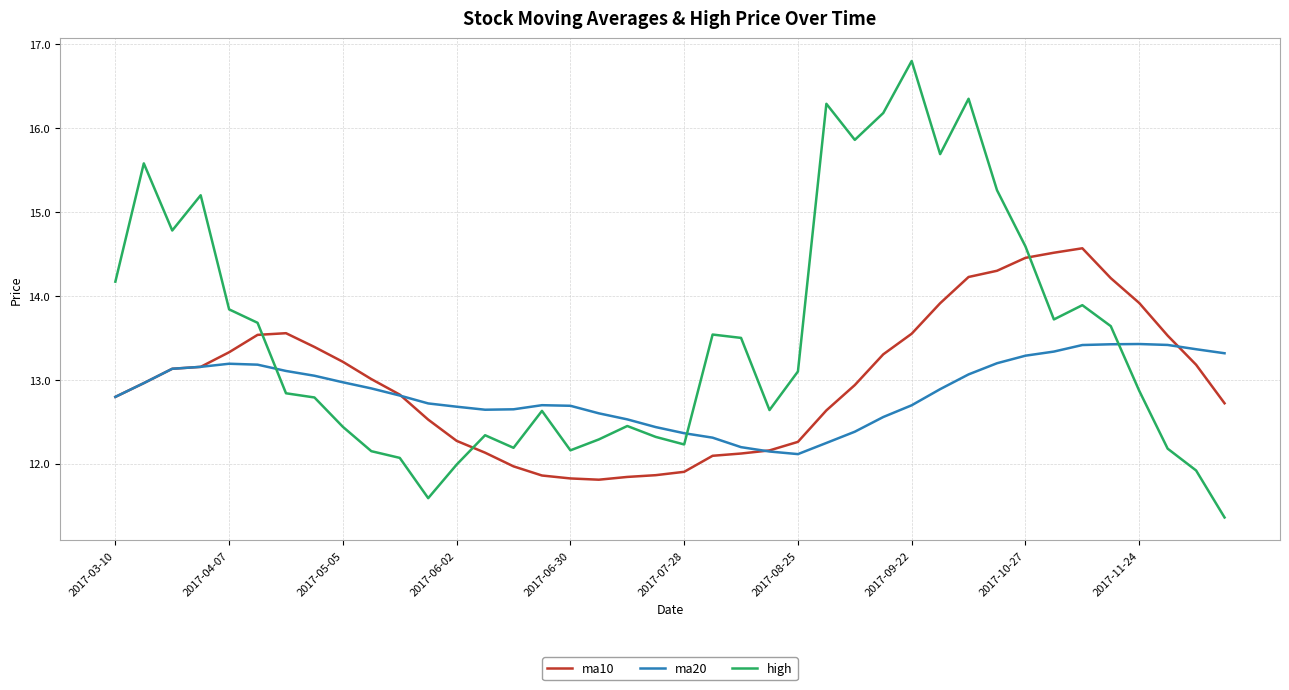

Which series has the largest total across all categories?

high